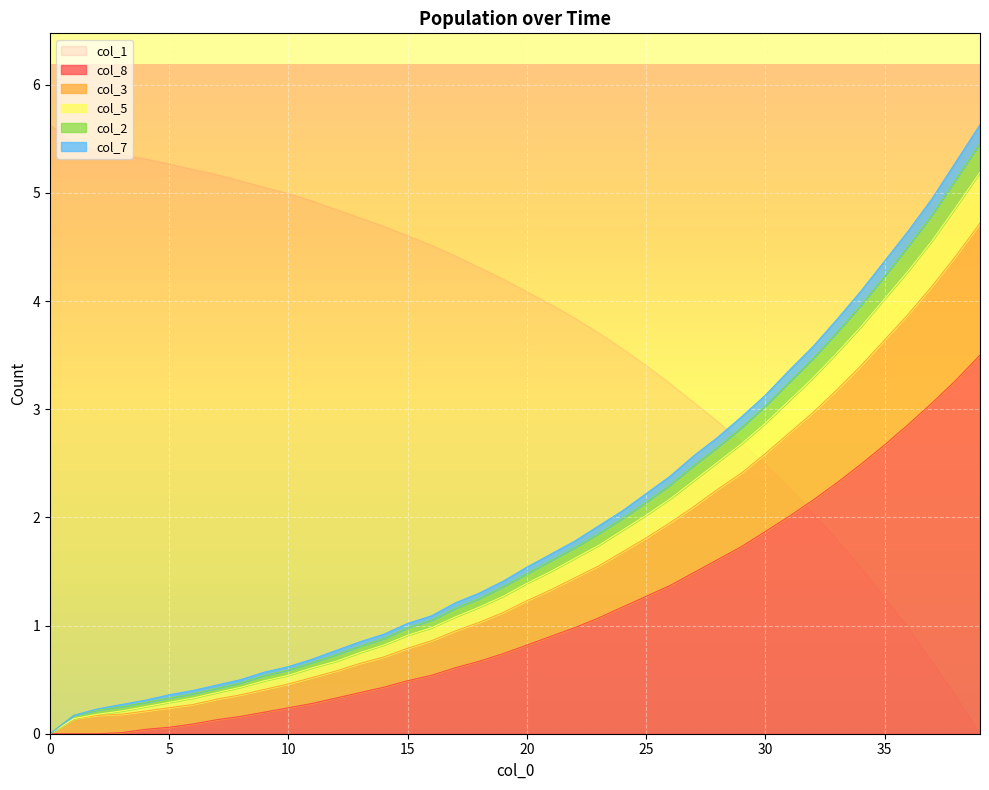

What is the maximum value for col_8?

3.5